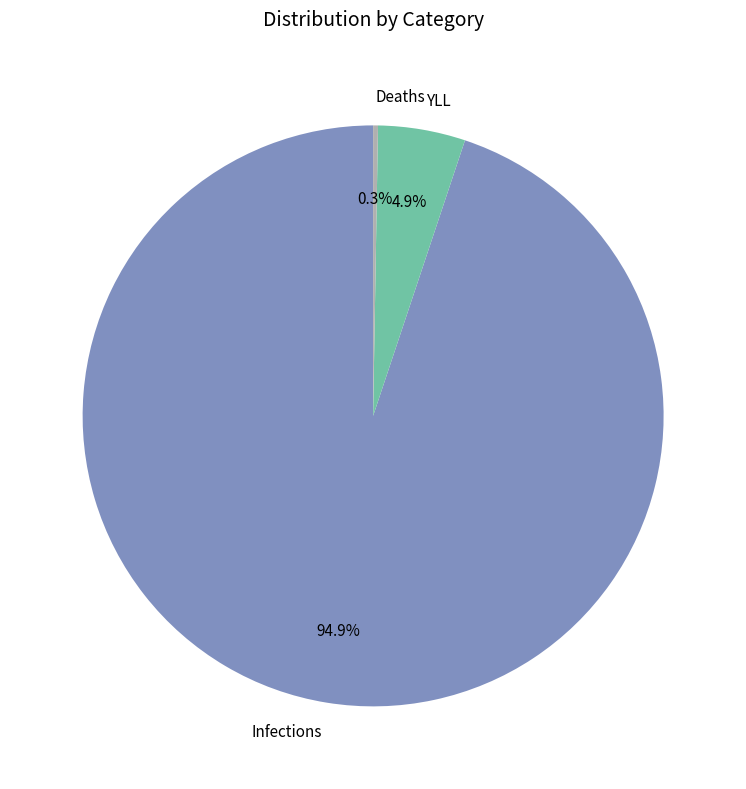

Is the sum of Infections and YLL greater than half?

Yes